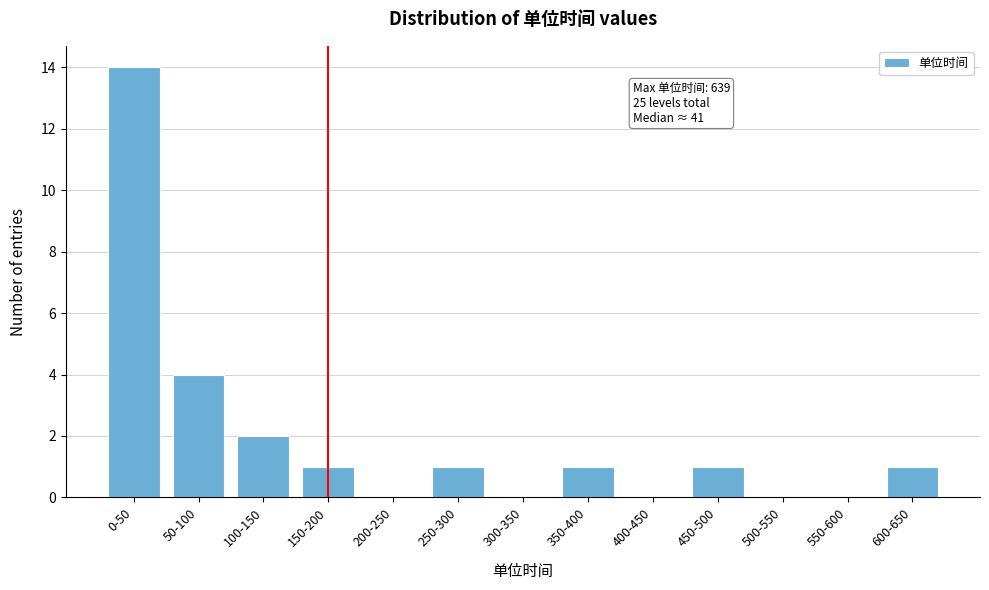

Reading right to left, extract all data points from this chart.

600-650=1	550-600=0	500-550=0	450-500=1	400-450=0	350-400=1	300-350=0	250-300=1	200-250=0	150-200=1	100-150=2	50-100=4	0-50=14